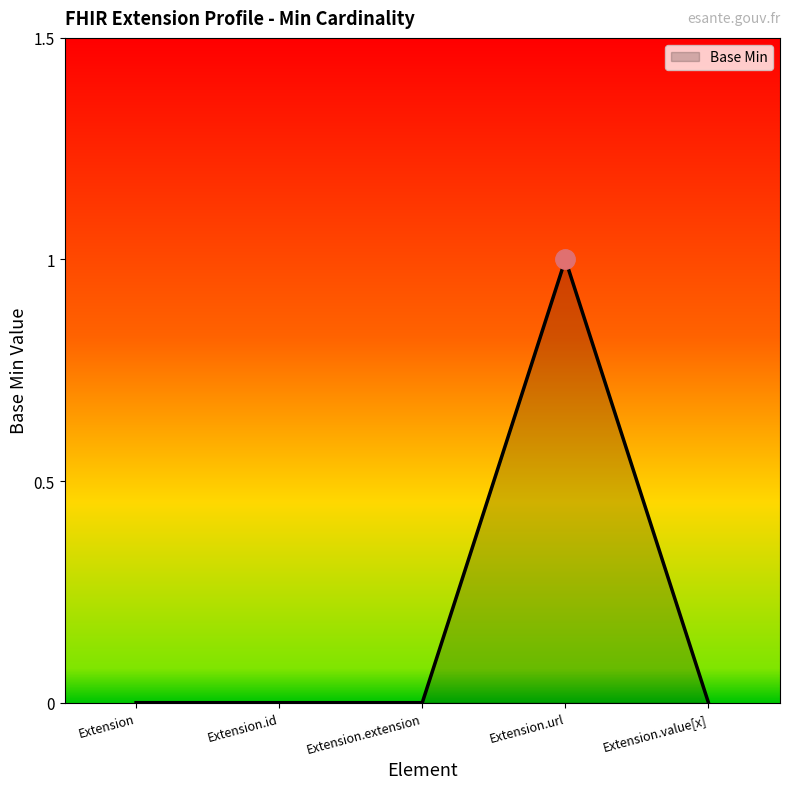

The value at Extension.url is 0. True or false?

False